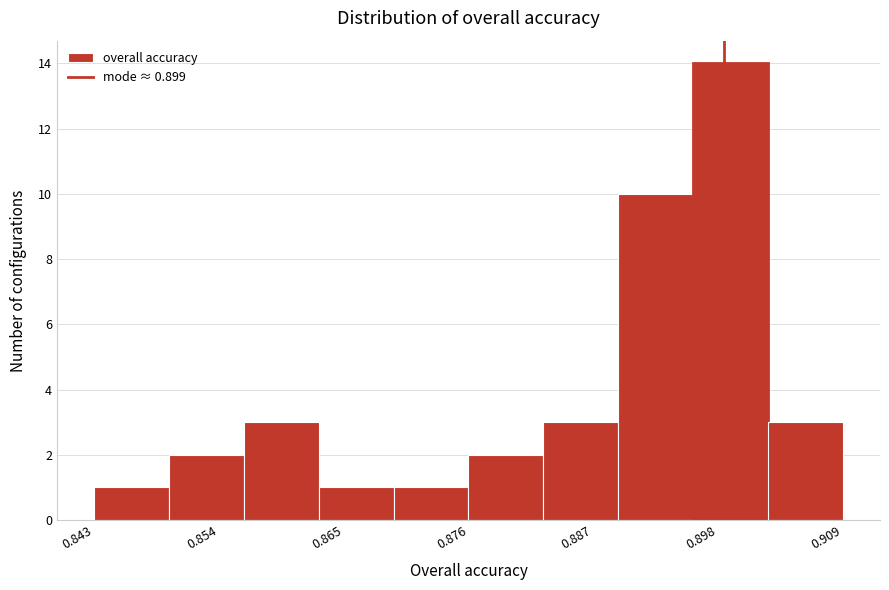

Read against the x-axis, roughly where is the centre of the tallest bar?

0.900